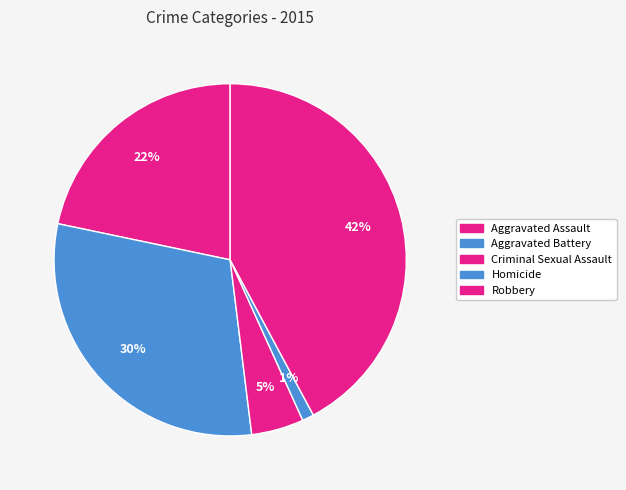

Rank the categories by value from lowest to highest.

Homicide, Criminal Sexual Assault, Aggravated Assault, Aggravated Battery, Robbery